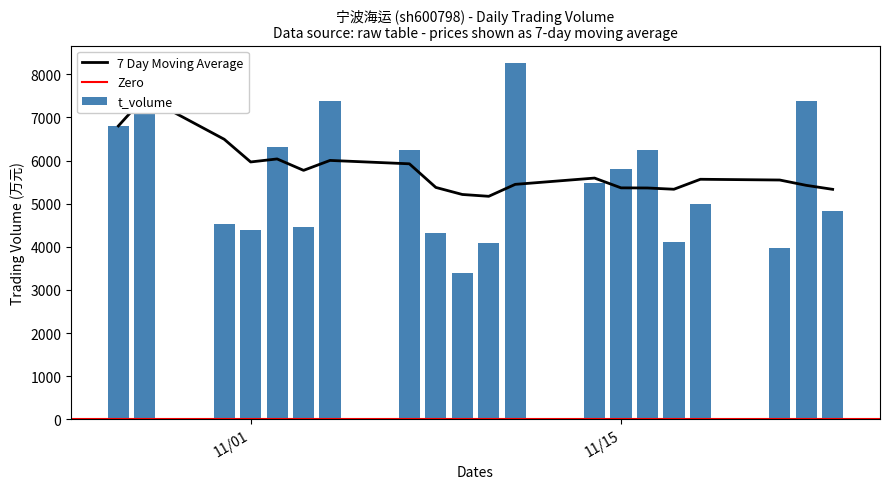

What is the sum of all t_volume values?

111110